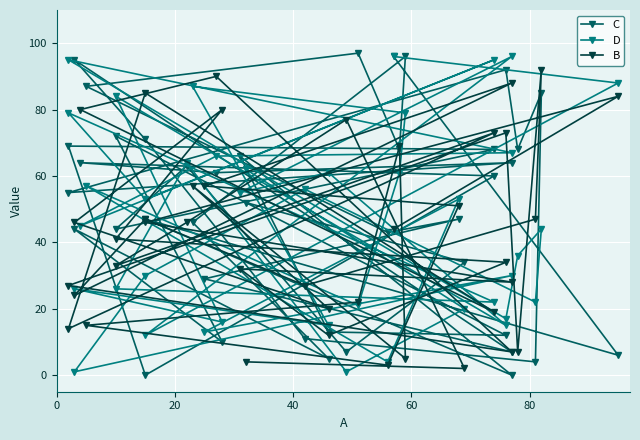

Reading left to right, what are all the values shown in this chart?

C: 96	6	47	0	66	13	12	72	10	44	5	46	96	68	97	87	43	47	29	7	95	71	11	4	85	68	92	55	64	61	64	60	0	69	68	44	63	7	34	52
D: 96	88	12	96	55	61	15	84	16	26	15	87	79	61	21	57	4	53	13	30	1	30	56	22	44	36	17	95	67	66	45	95	53	79	22	26	64	1	20	62
B: 44	84	46	28	32	12	34	41	80	46	20	57	5	69	22	15	3	51	57	88	24	47	27	47	92	7	73	27	7	90	80	19	85	14	73	33	46	77	2	4